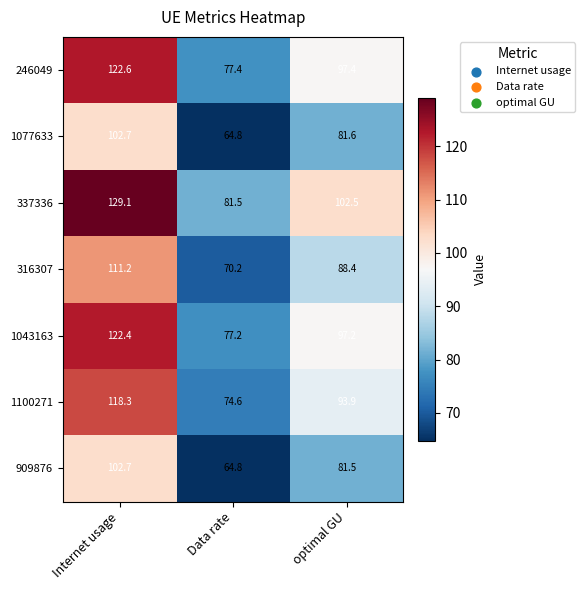

True or false: 1077633 has a value of 102.7 at Internet usage.

True